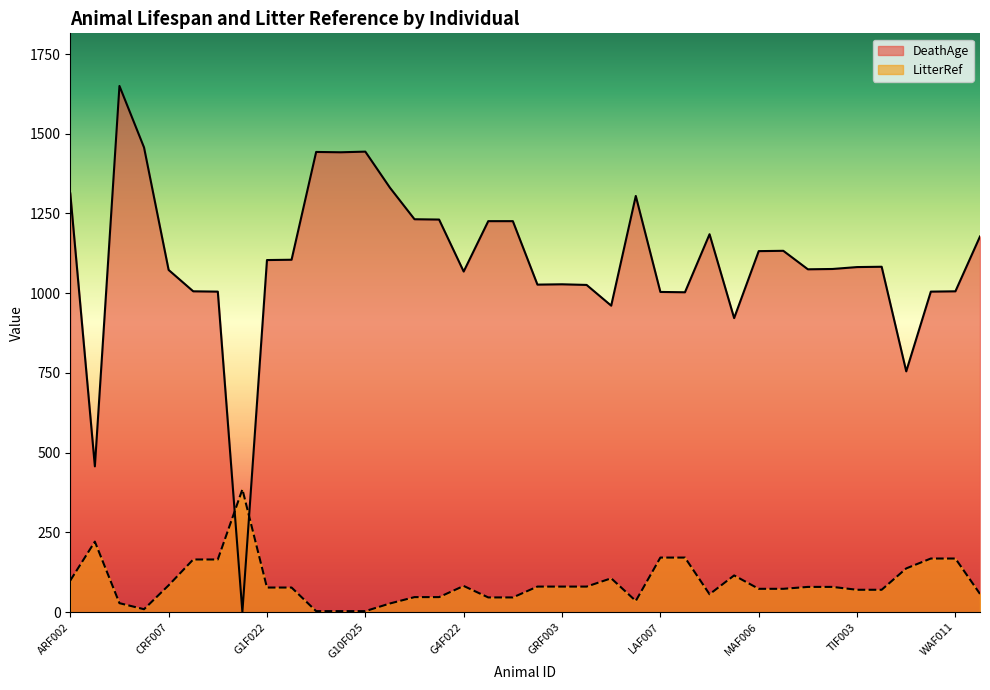

How many lines are shown in the chart?

2